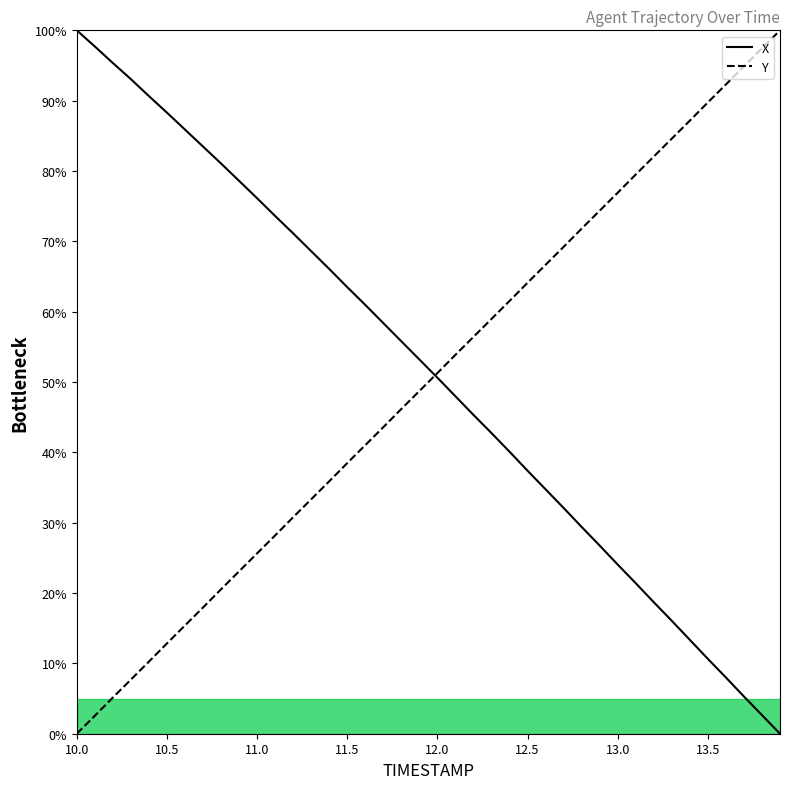

Reading left to right, what are all the values shown in this chart?

X: 100.0	97.7	95.4	93.1	90.7	88.3	85.9	83.5	81.1	78.6	76.1	73.6	71.1	68.6	66.1	63.5	61.0	58.4	55.8	53.2	50.6	48.0	45.3	42.7	40.1	37.4	34.7	32.1	29.4	26.7	24.0	21.4	18.7	16.0	13.3	10.6	8.0	5.3	2.6	0.0
Y: 0.0	2.6	5.1	7.7	10.2	12.8	15.4	17.9	20.5	23.1	25.6	28.2	30.8	33.3	35.9	38.5	41.0	43.6	46.2	48.7	51.3	53.9	56.4	59.0	61.5	64.1	66.7	69.2	71.8	74.4	76.9	79.5	82.1	84.6	87.2	89.8	92.3	94.9	97.4	100.0